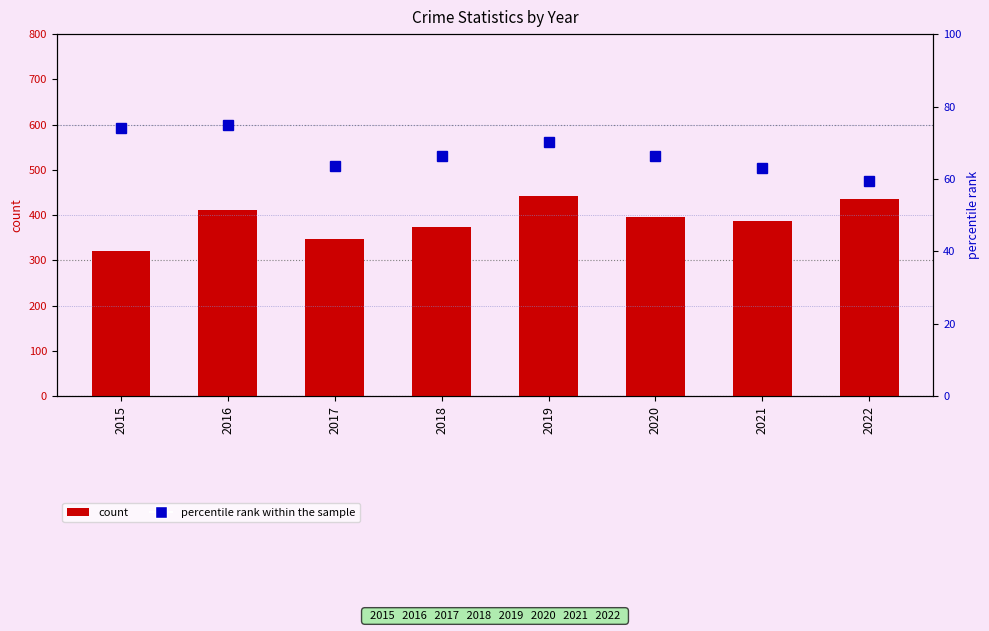

How many data points in count are less than 395?

4